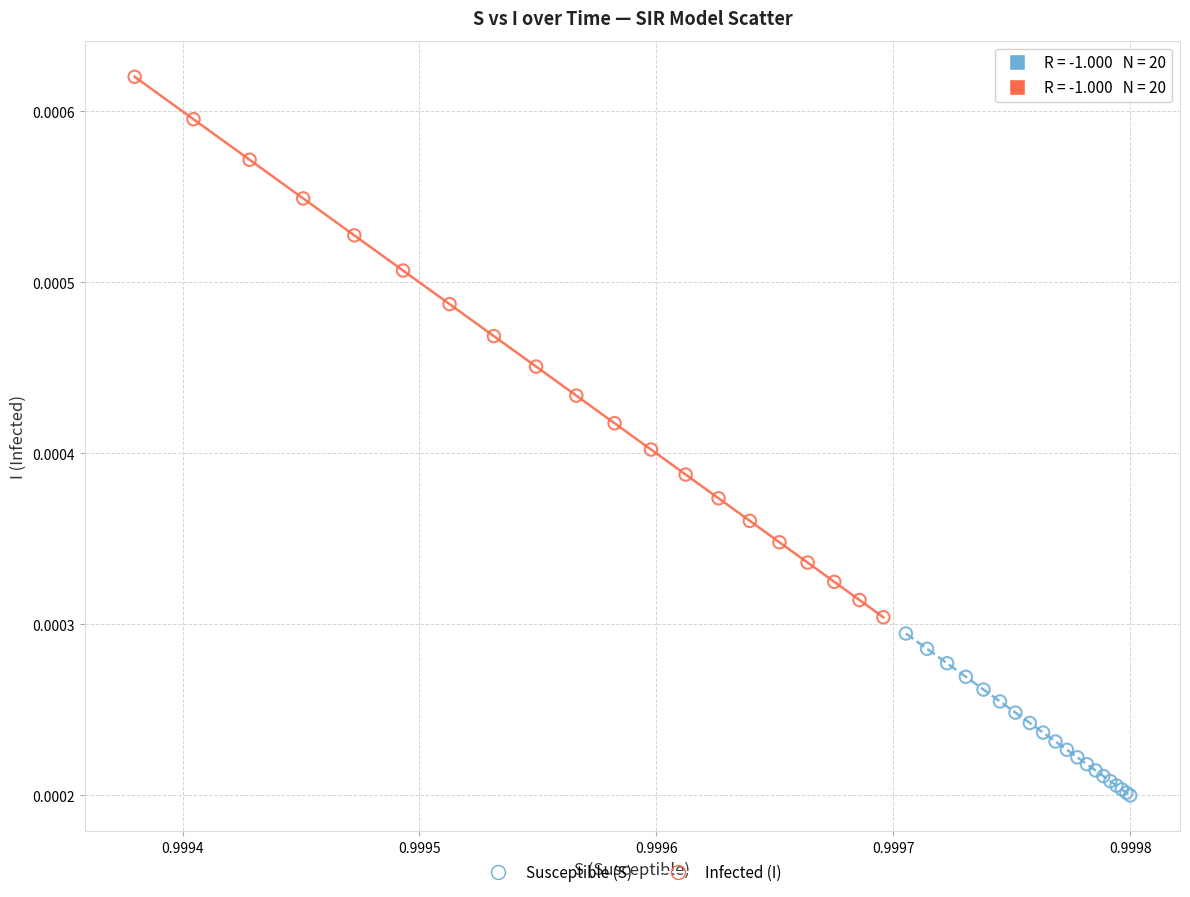

Which series reaches the minimum Y coordinate?

Susceptible (S)